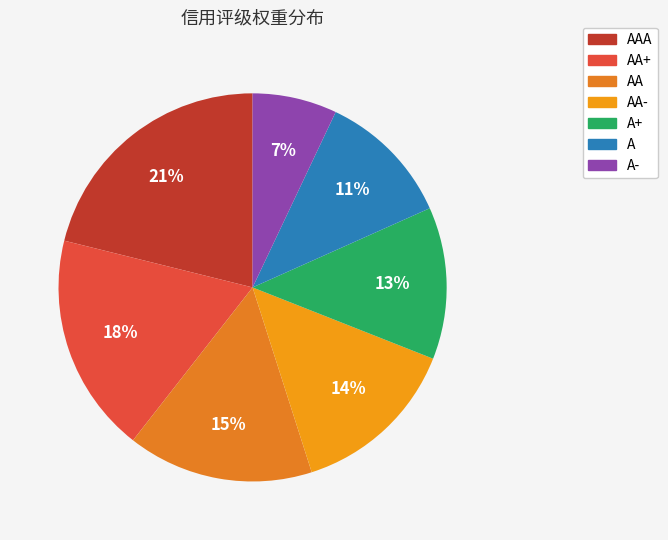

To the nearest percent, what is the difference between the largest and smallest slice percentages?

14%